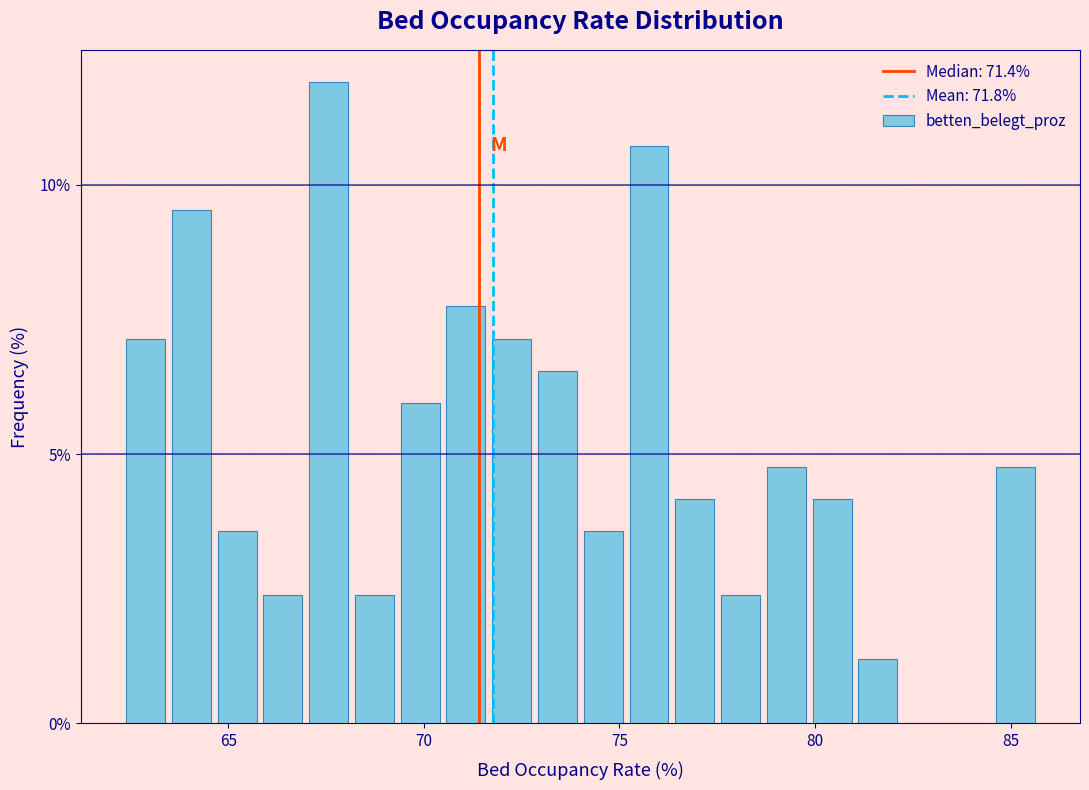

Read against the x-axis, roughly where is the centre of the tallest bar?

67.5